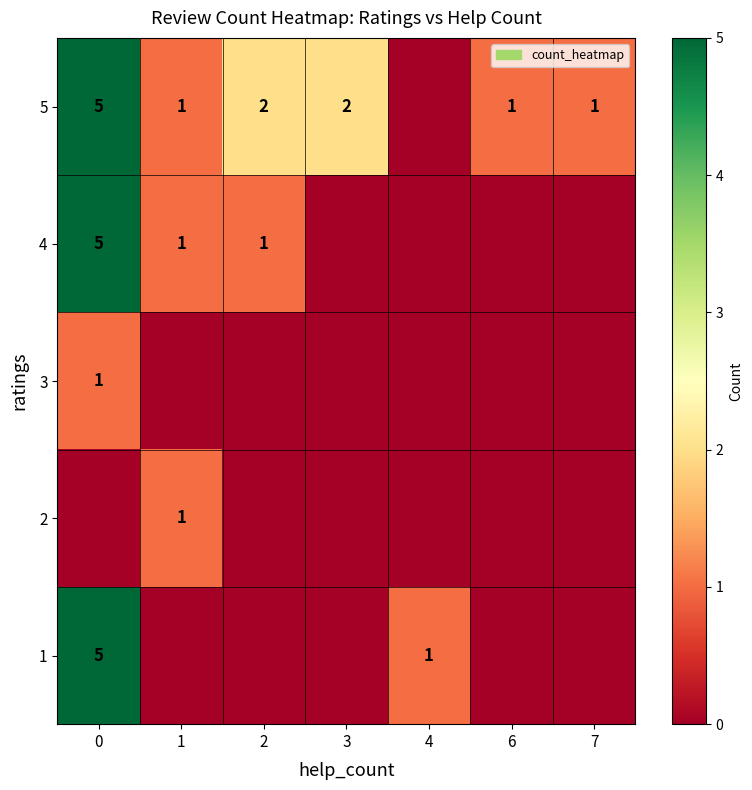

The value of 1 at 0 is 5. True or false?

True